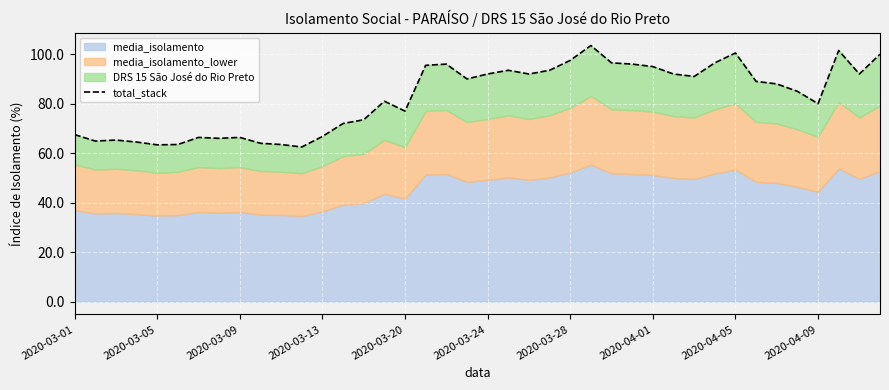

How many lines are shown in the chart?

1